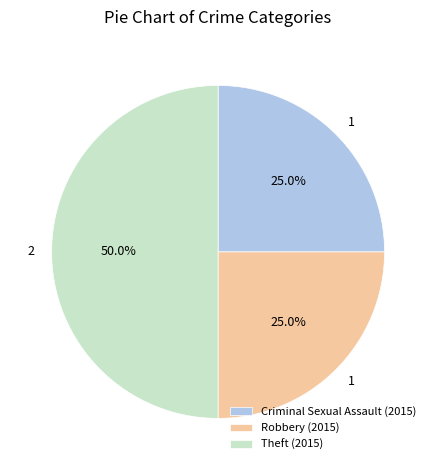

To the nearest percent, what portion does Robbery represent?

25%